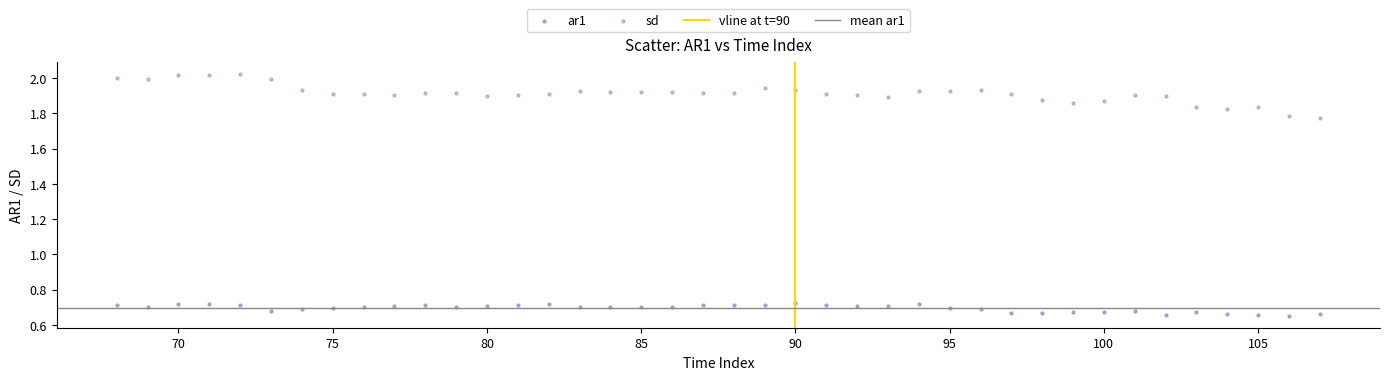

Which series has the largest Y range (max minus min)?

sd